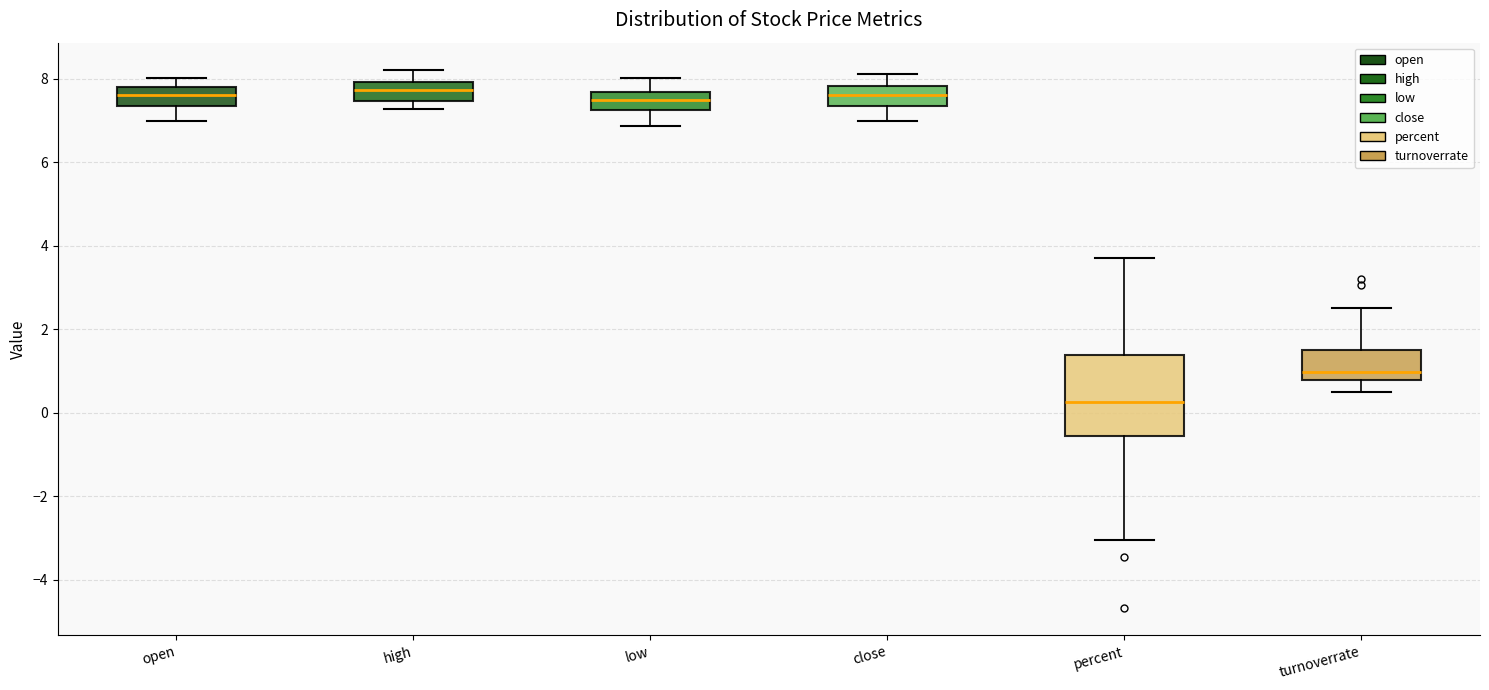

Which box has the lowest median line?

percent